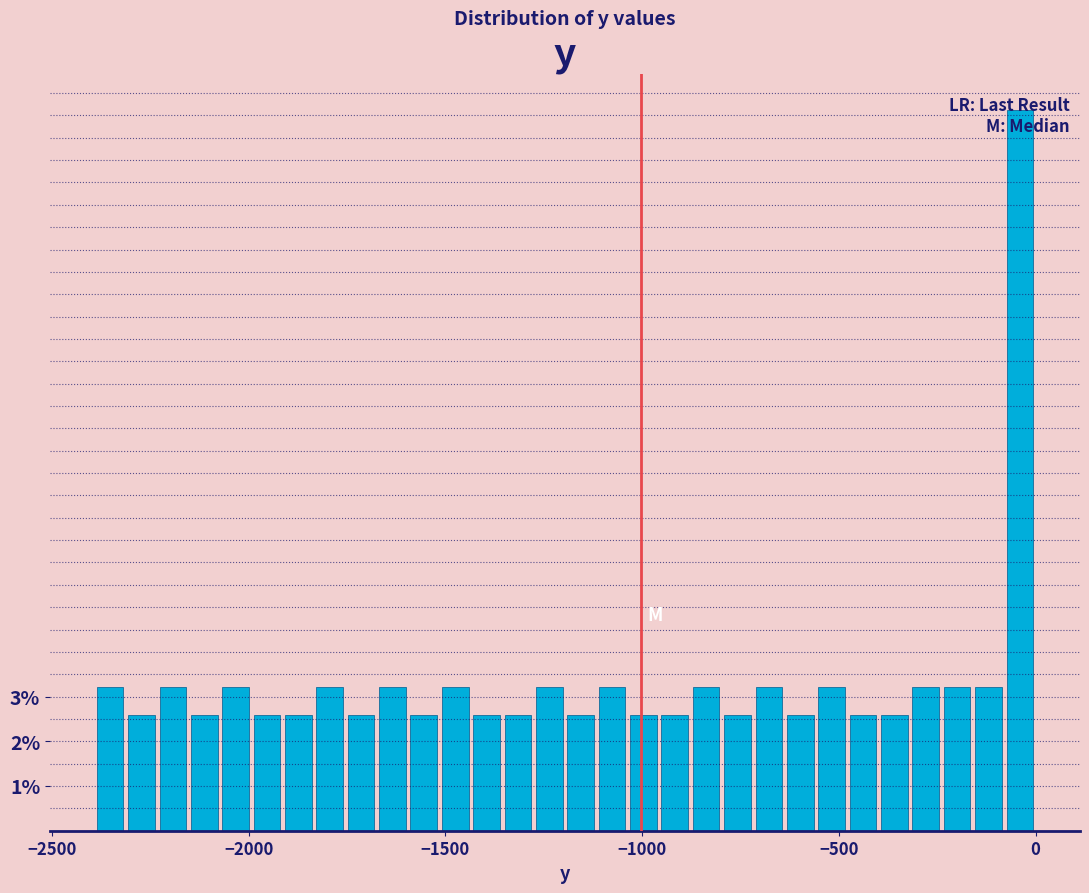

Around what value on the x-axis is the tallest bar? Give the approximate position of its centre, as read against the axis.

-50